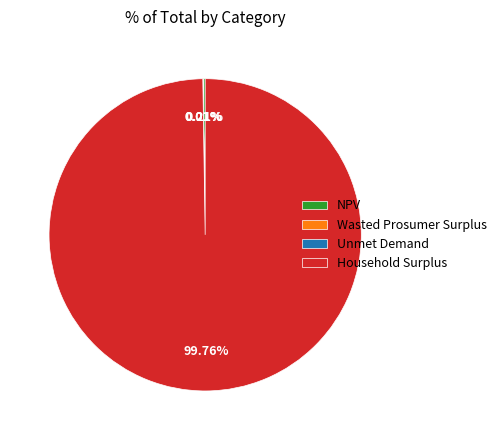

Is it true that Household Surplus is 100% of the pie?

True